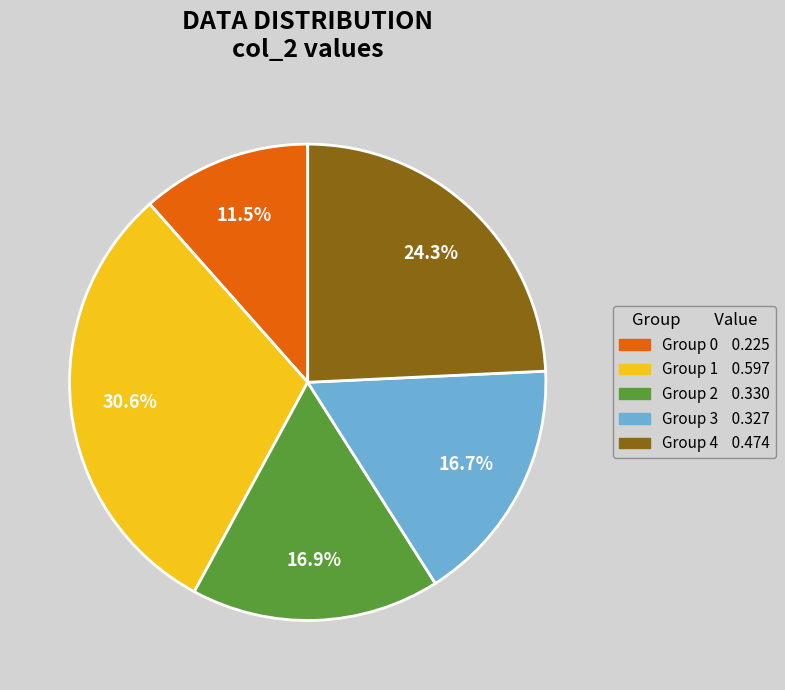

Is there a majority slice in this chart?

No